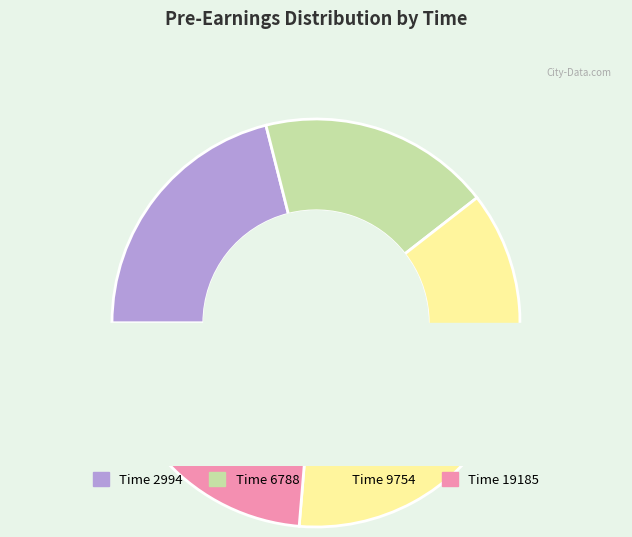

What is the smallest slice in the pie chart?

6788